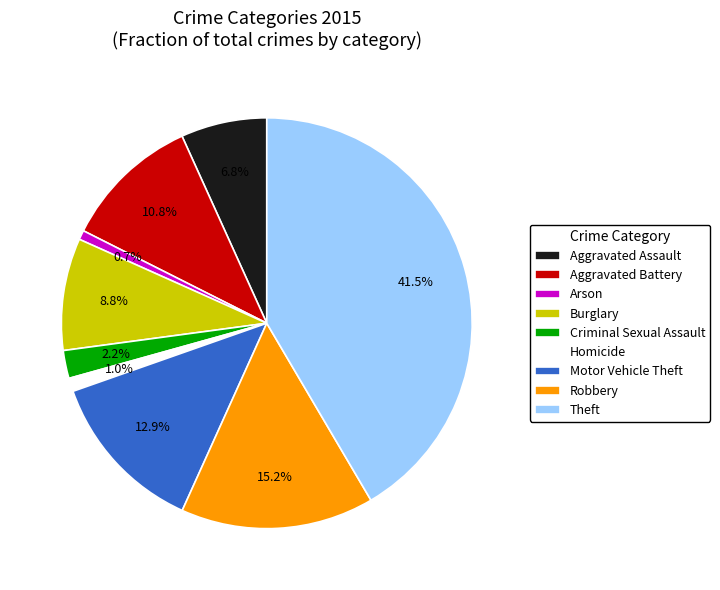

To the nearest percent, what percentage of the pie is Aggravated Battery?

11%